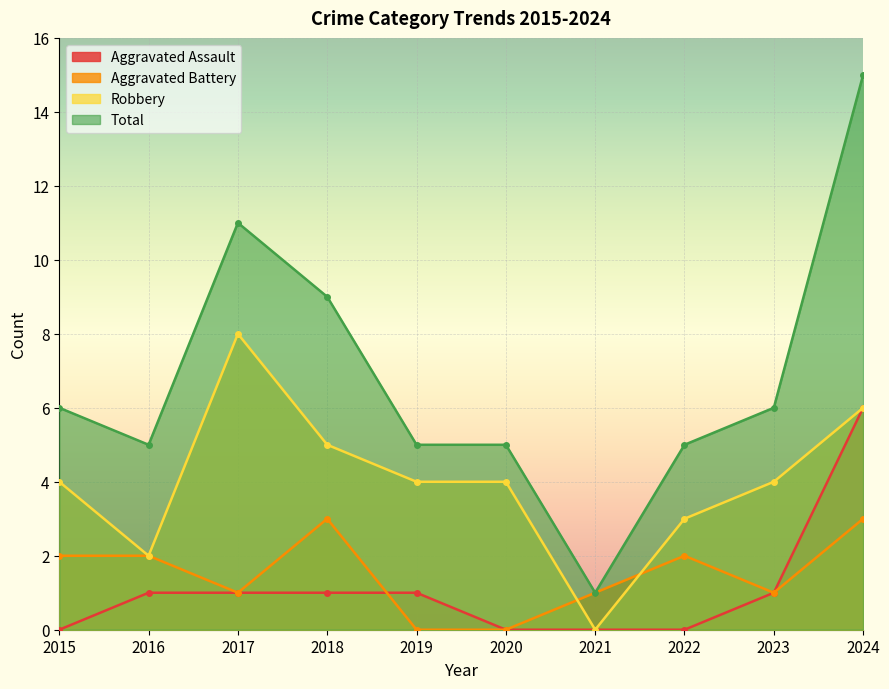

Which series ends up on top after the final intersection of Aggravated Assault and Aggravated Battery?

Aggravated Assault